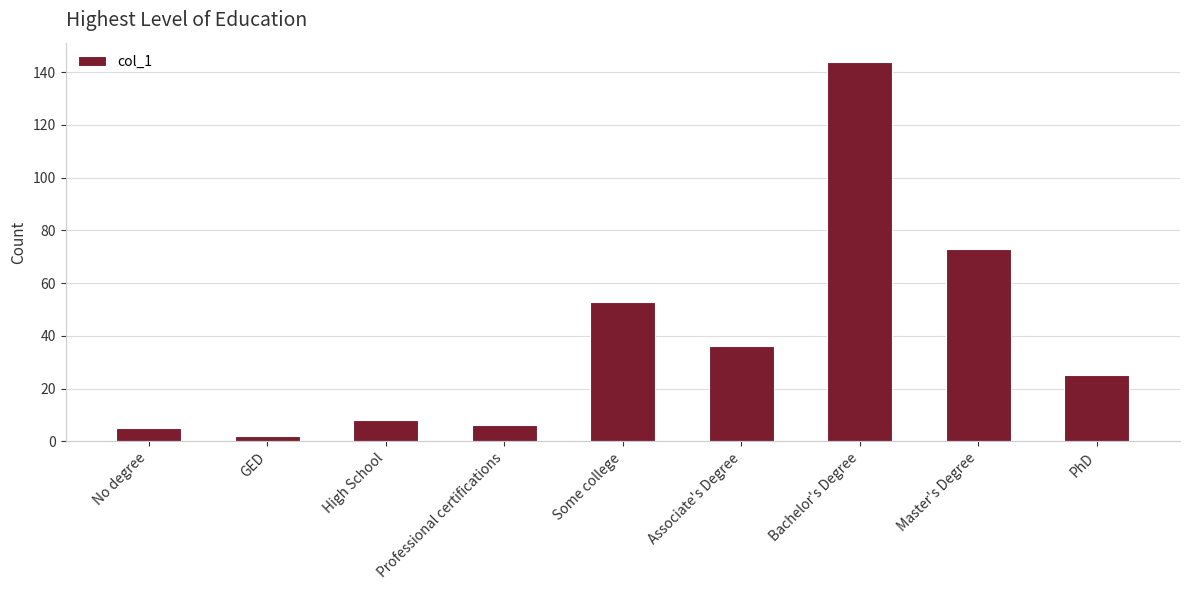

Are the bars grouped side by side (vs. stacked)?

No